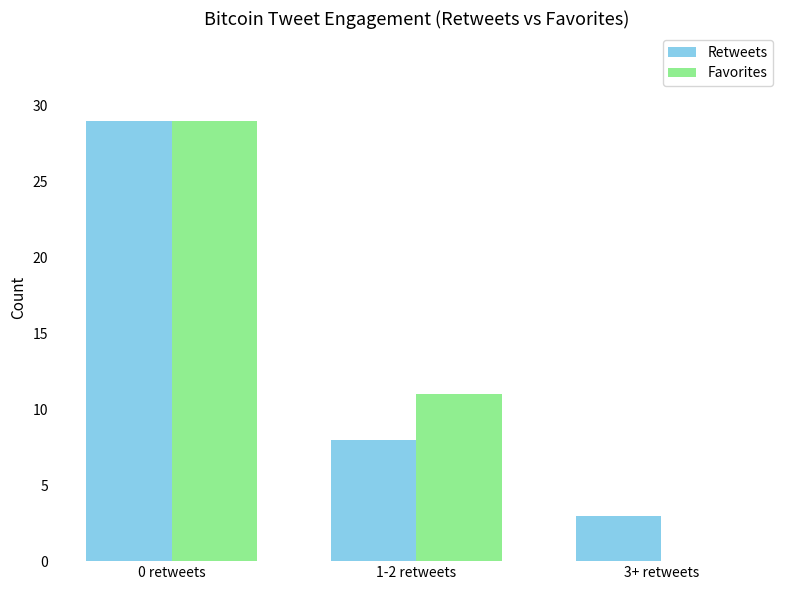

What is the sum of all Favorites values?

40